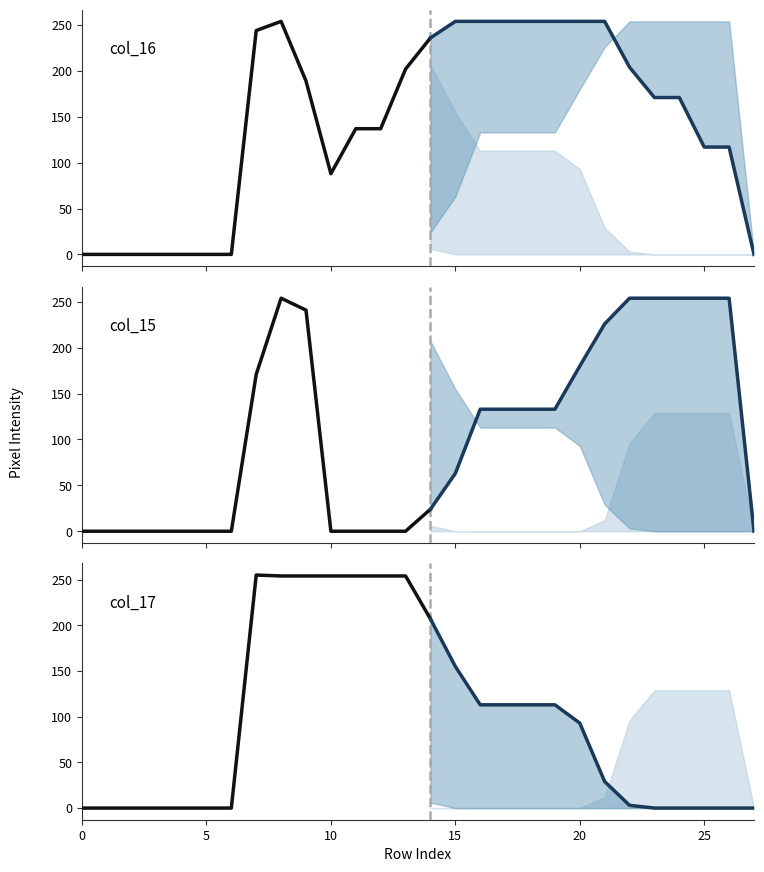

Is it true that col_14 equals -116 at 20?

False